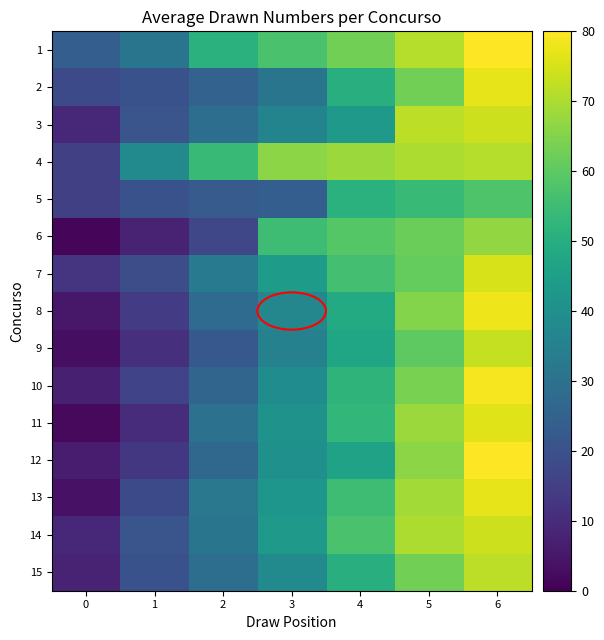

At 2, list the series in order from smallest to largest.

6, 9, 5, 2, 10, 12, 8, 3, 15, 11, 14, 13, 7, 1, 4